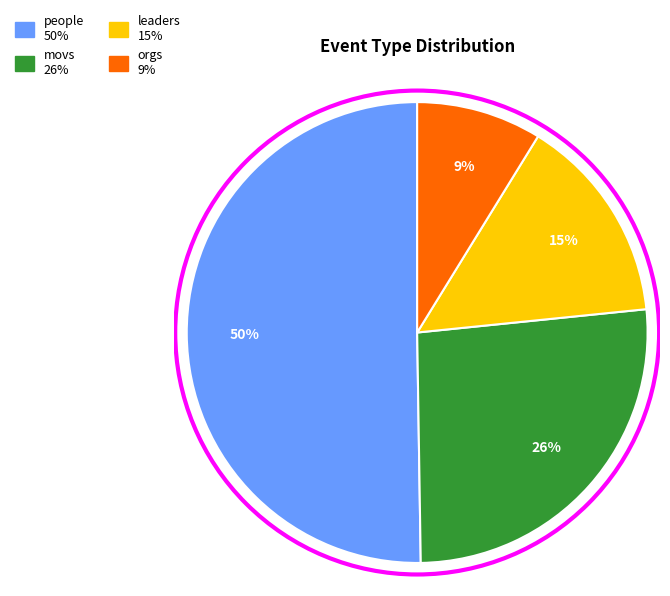

Which category has the biggest portion of the pie?

people